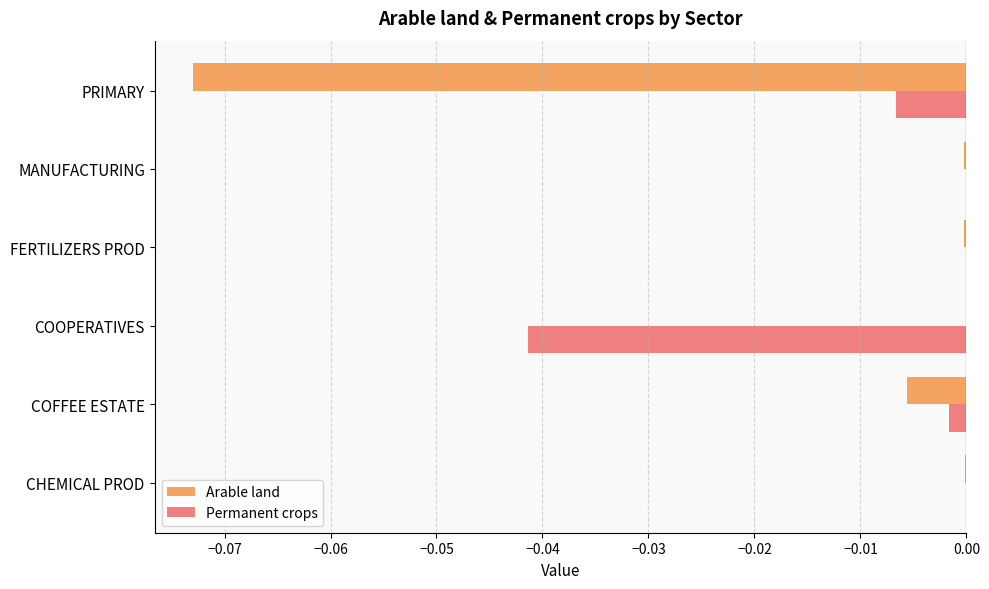

The value of Arable land at COFFEE ESTATE is -0.0. True or false?

True